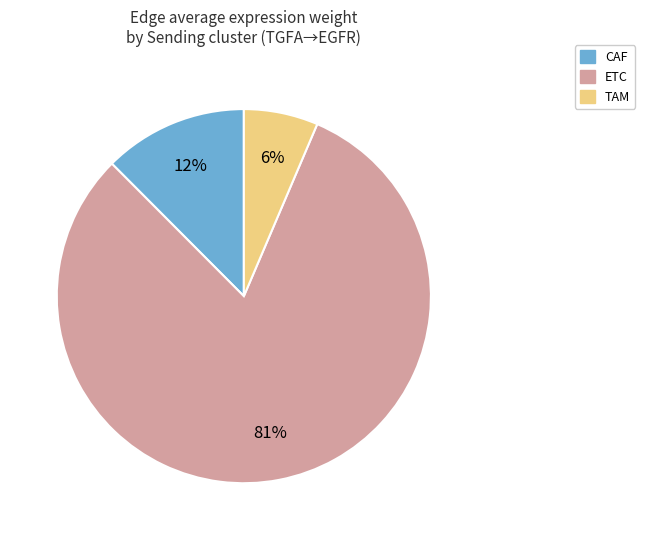

Do CAF and ETC together represent more than half of the pie?

Yes